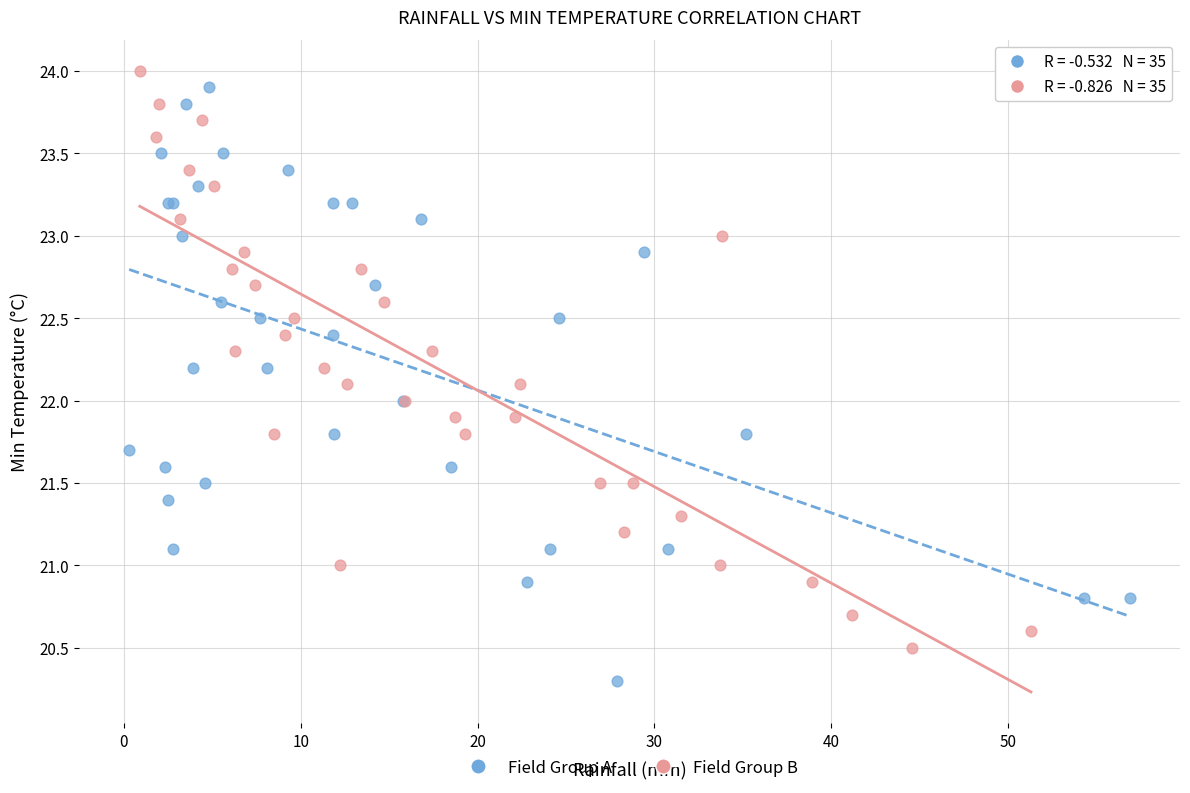

Which series contains the lowest Y value?

Field Group A